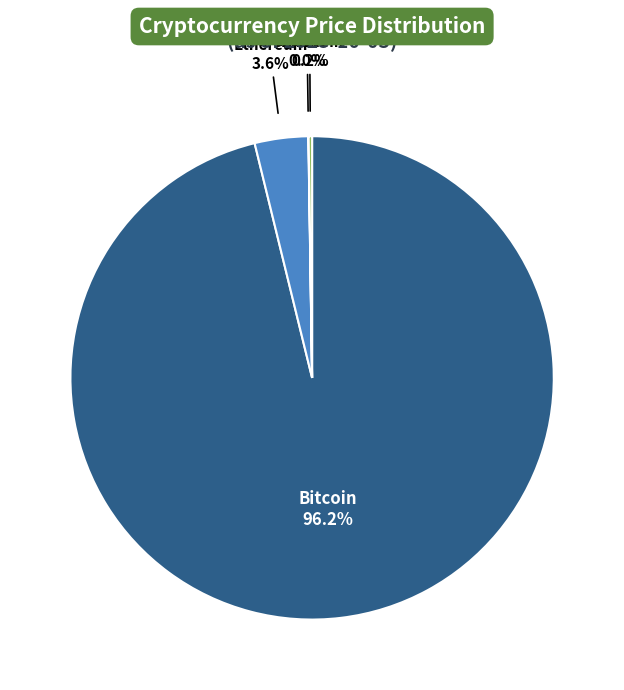

What percentage is NOT represented by Bitcoin 96.2%?

3.8%